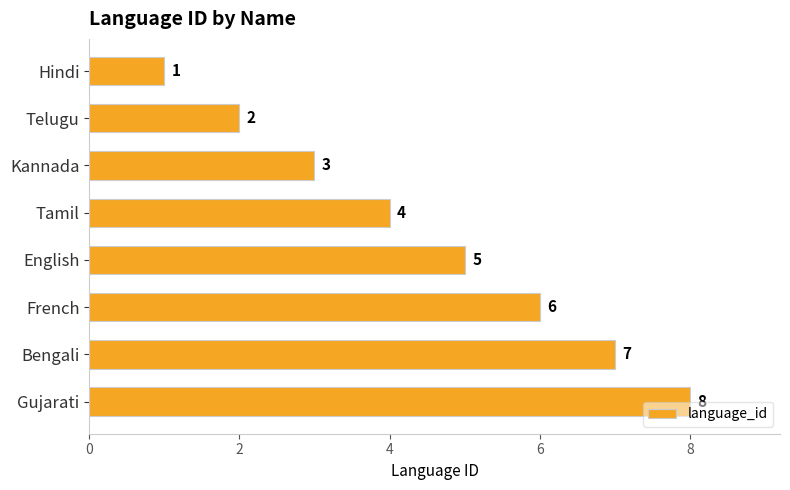

The chart shows a value of 1 at Hindi. True or false?

True